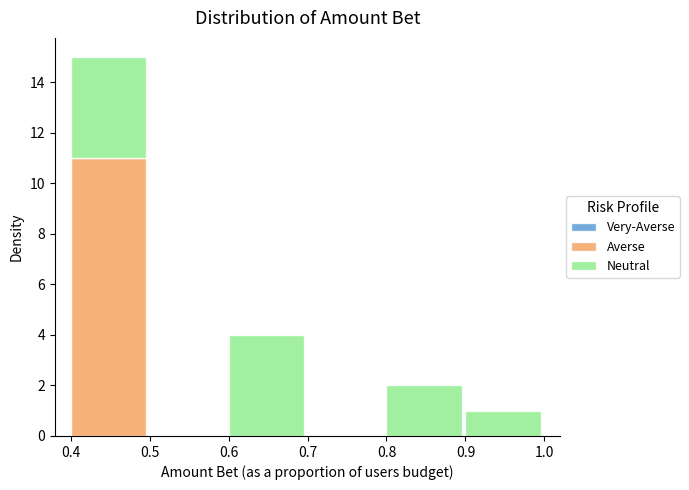

Reading left to right, what are the values for Averse?

0.4=11	0.5=0	0.6=0	0.7=0	0.8=0	0.9=0